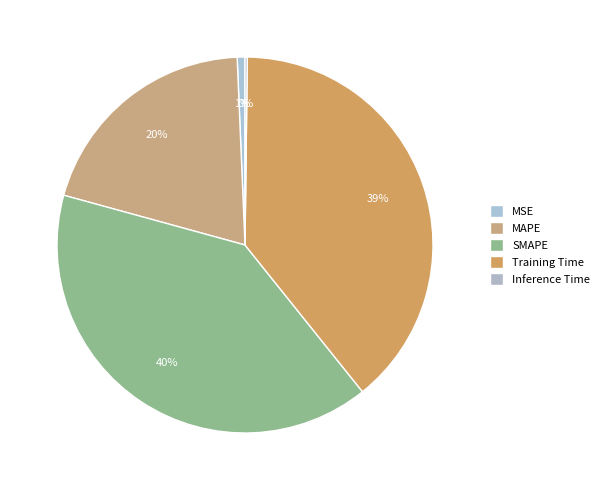

Is there a majority slice in this chart?

No